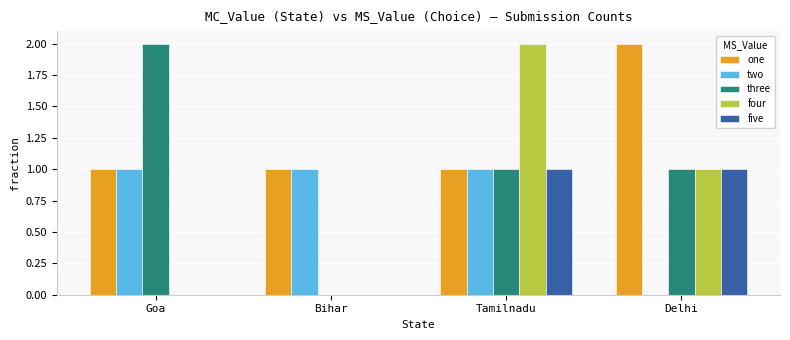

Reading left to right, list all the values displayed in this chart.

one: 1	1	1	2
two: 1	1	1	0
three: 2	0	1	1
four: 0	0	2	1
five: 0	0	1	1